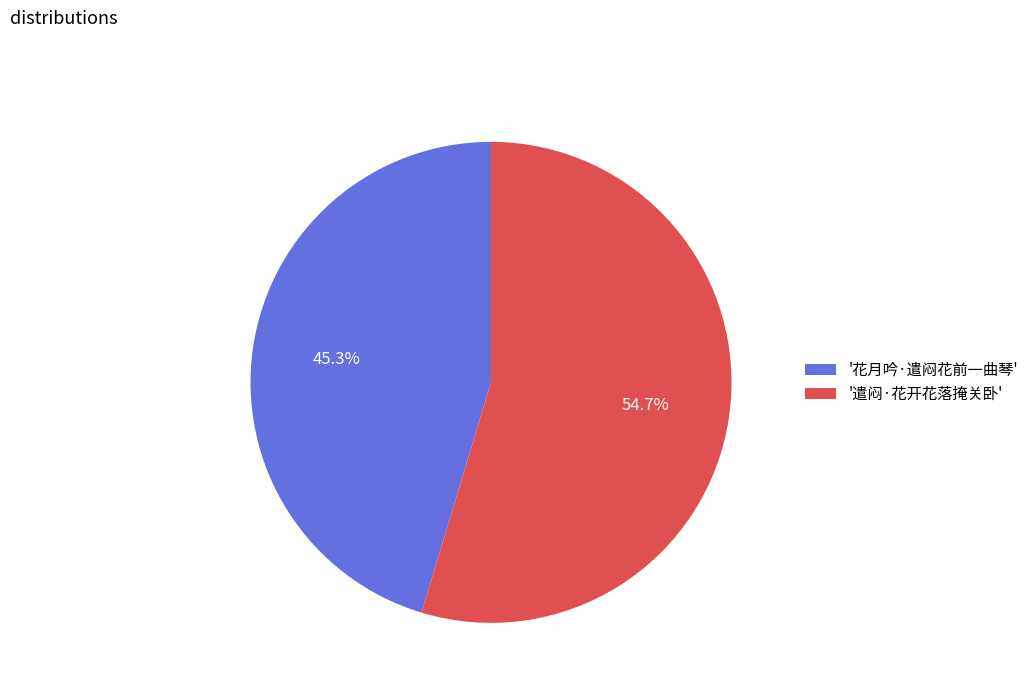

Do '花月吟·遣闷花前一曲琴' and '遣闷·花开花落掩关卧' together represent more than half of the pie?

Yes